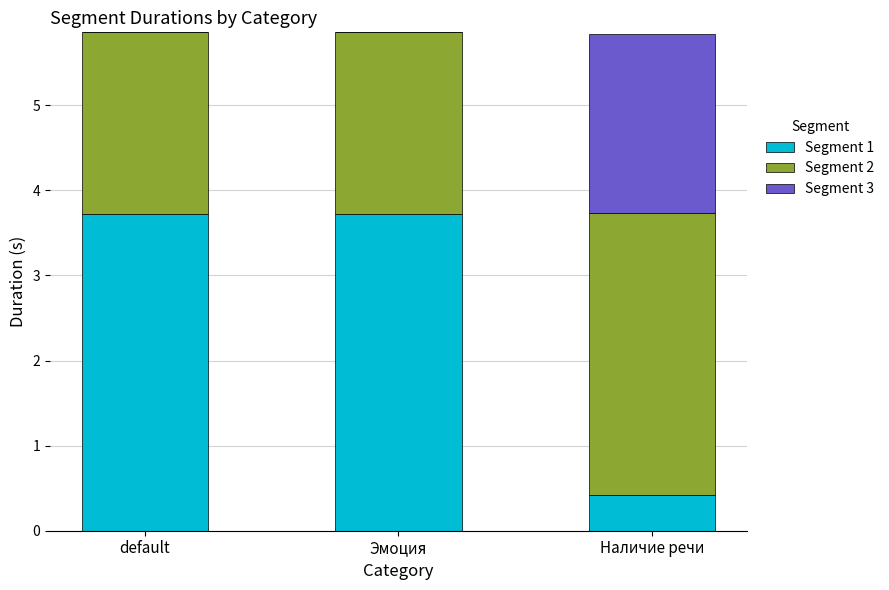

The value of Segment 1 at Эмоция is 3.7. True or false?

True